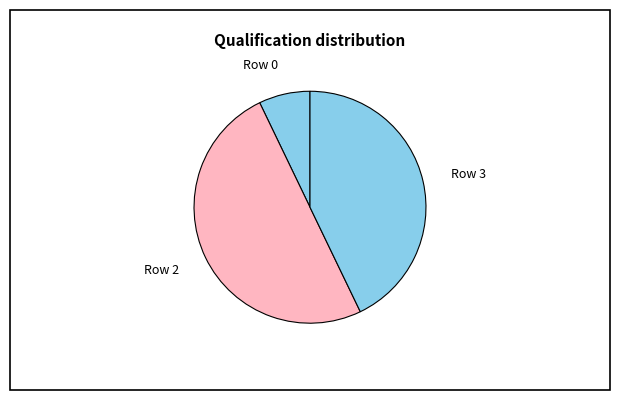

Is Row 0 the majority of the pie?

No